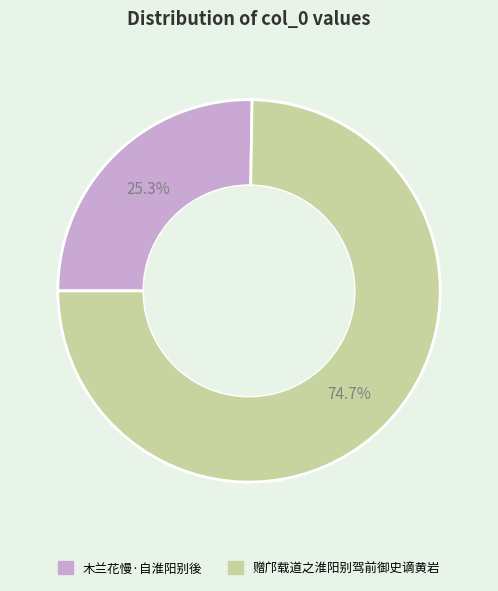

To the nearest percent, what is the difference between the largest and smallest slice percentages?

49%